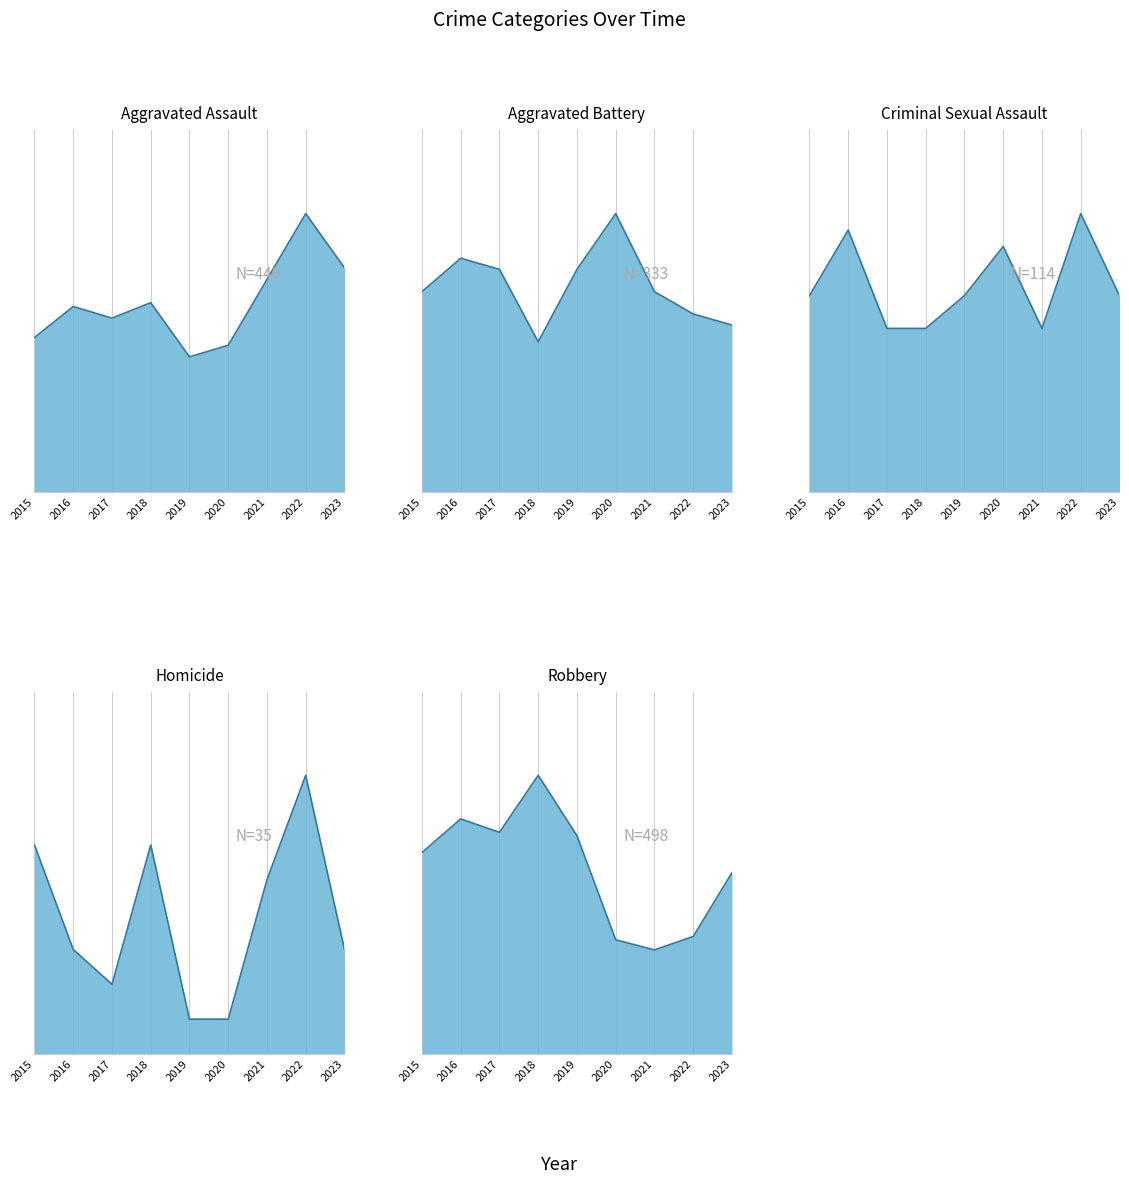

Reading left to right, what are all the values shown in this chart?

Aggravated Assault: 2015=40	2016=48	2017=45	2018=49	2019=35	2020=38	2021=55	2022=72	2023=58
Aggravated Battery: 2015=36	2016=42	2017=40	2018=27	2019=40	2020=50	2021=36	2022=32	2023=30
Criminal Sexual Assault: 2015=12	2016=16	2017=10	2018=10	2019=12	2020=15	2021=10	2022=17	2023=12
Homicide: 2015=6	2016=3	2017=2	2018=6	2019=1	2020=1	2021=5	2022=8	2023=3
Robbery: 2015=60	2016=70	2017=66	2018=83	2019=65	2020=34	2021=31	2022=35	2023=54